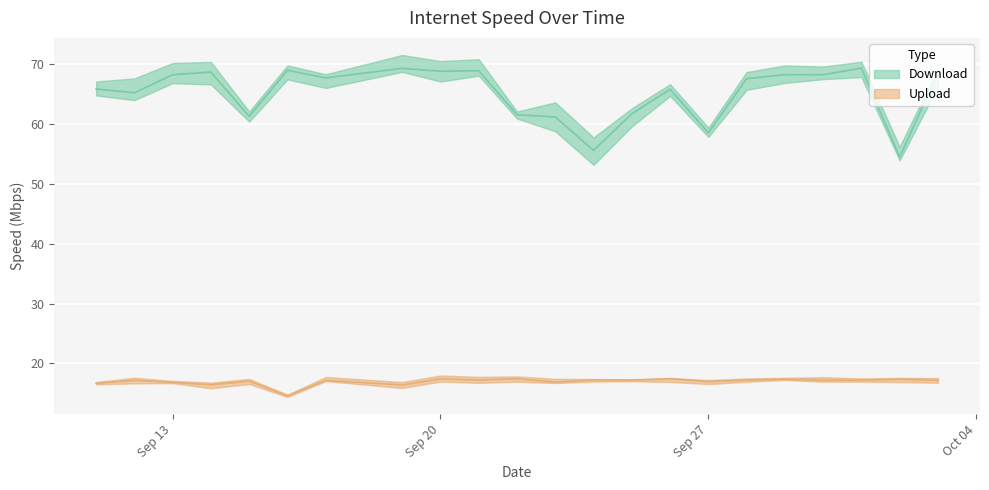

True or false: Download has a value of 92.9 at 2022-09-26.

False